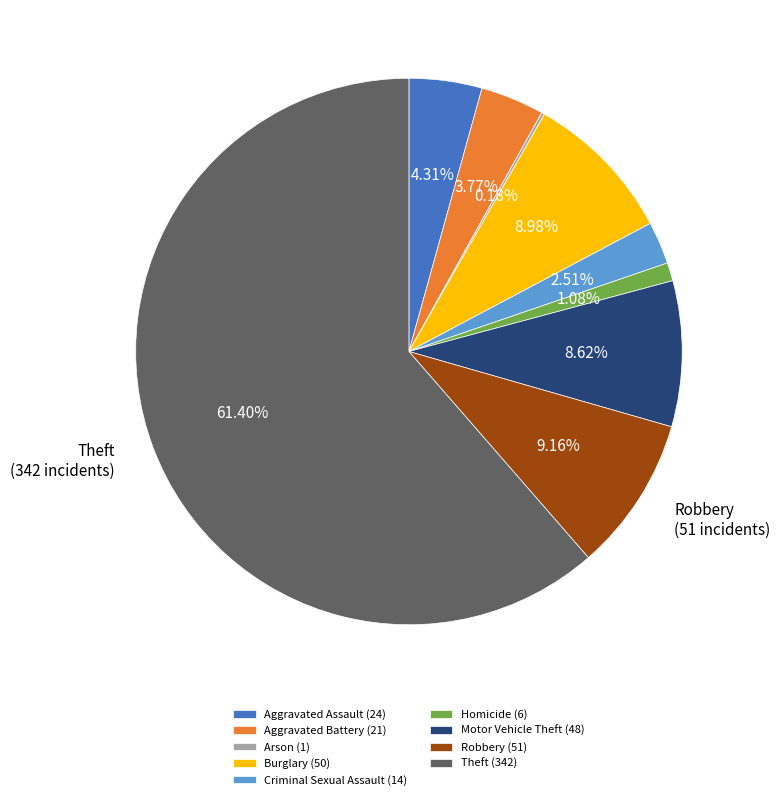

To the nearest percent, what percentage of the pie is Criminal Sexual Assault?

3%